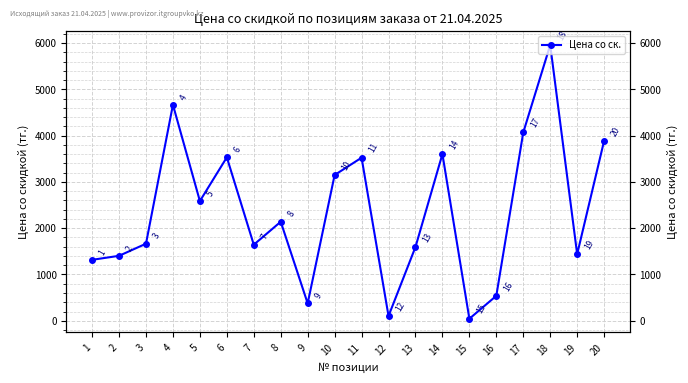

What is the ratio of the value at 10 to the value at 12?

30.7